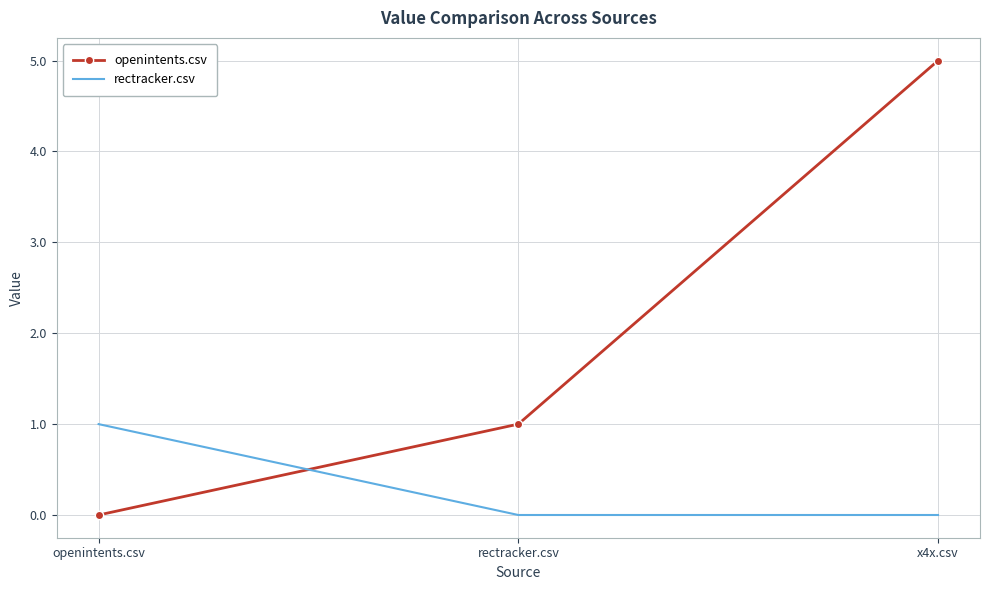

Which series has the largest total across all categories?

openintents.csv